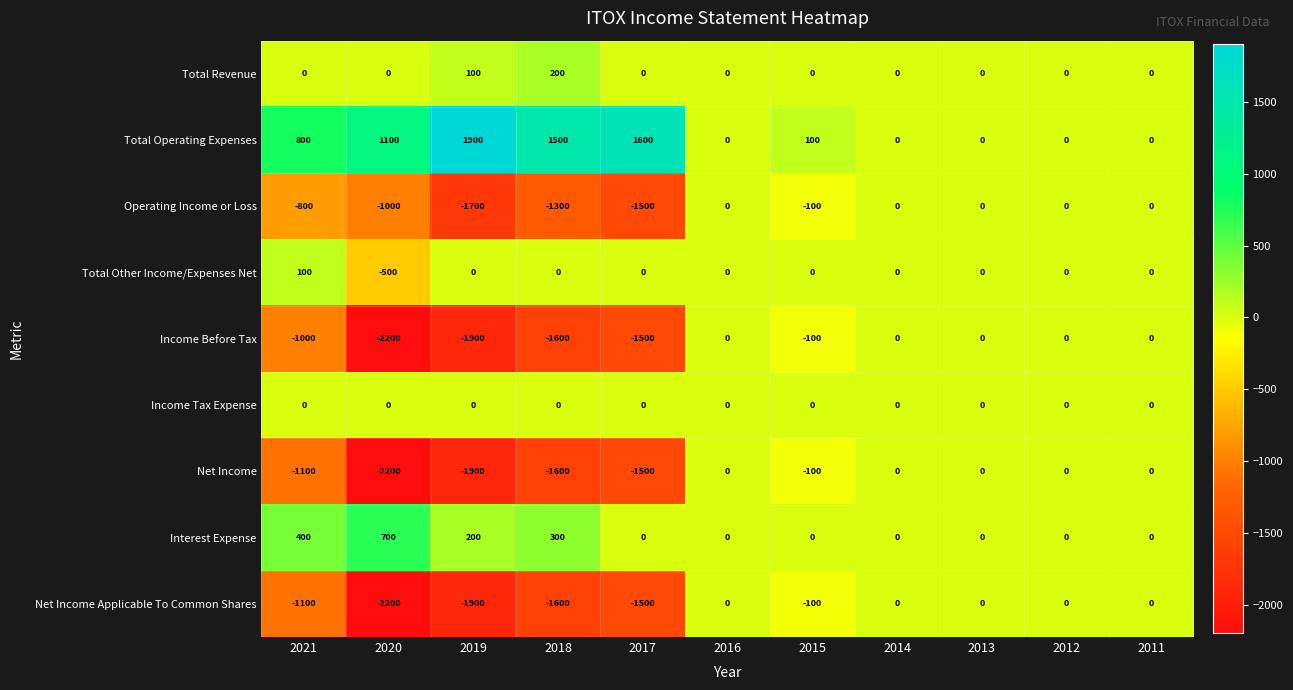

How many categories are shown in the chart?

11